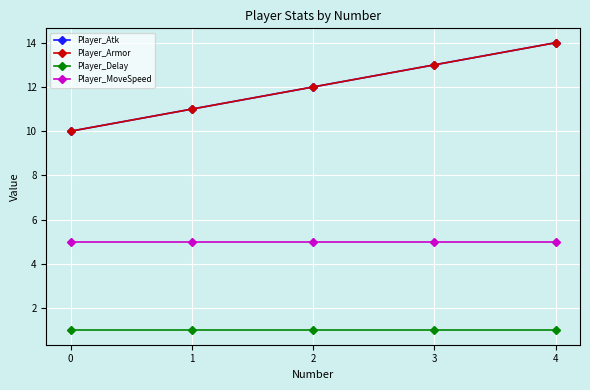

Is this an area chart (filled region under the line)?

No